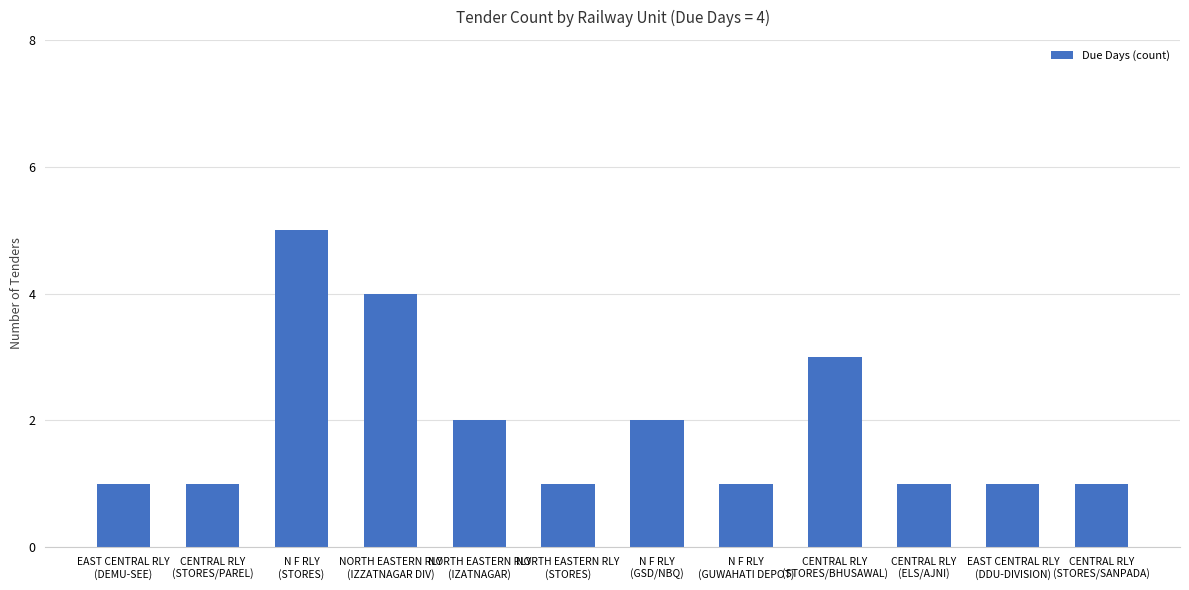

The value at CENTRAL RLY
(STORES/PAREL) is 1. True or false?

True